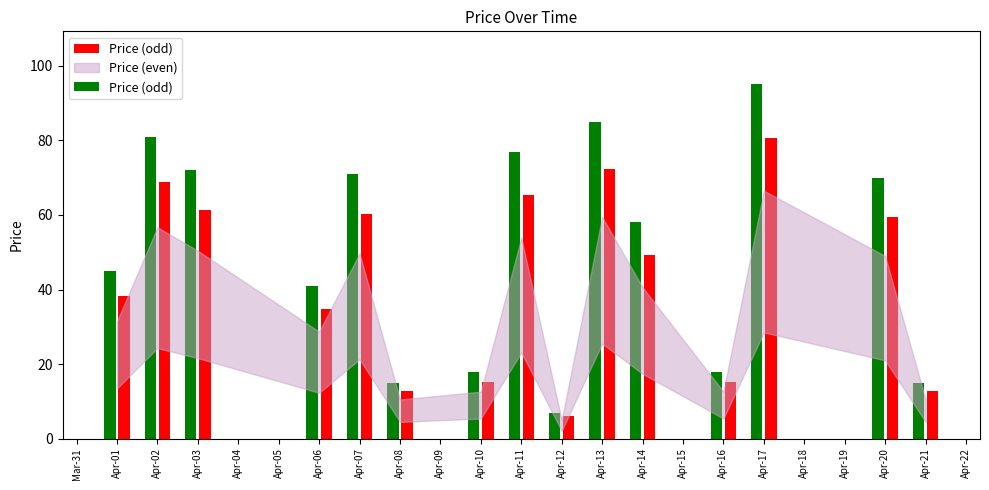

What is the average value?

51